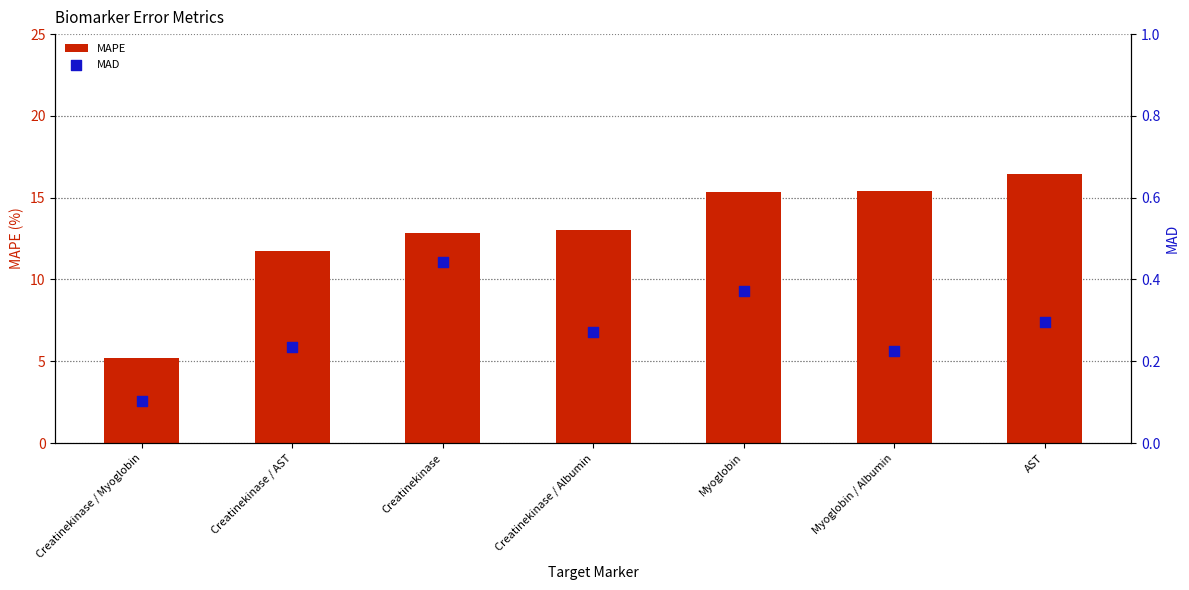

At how many categories does at least one series exceed 2?

7